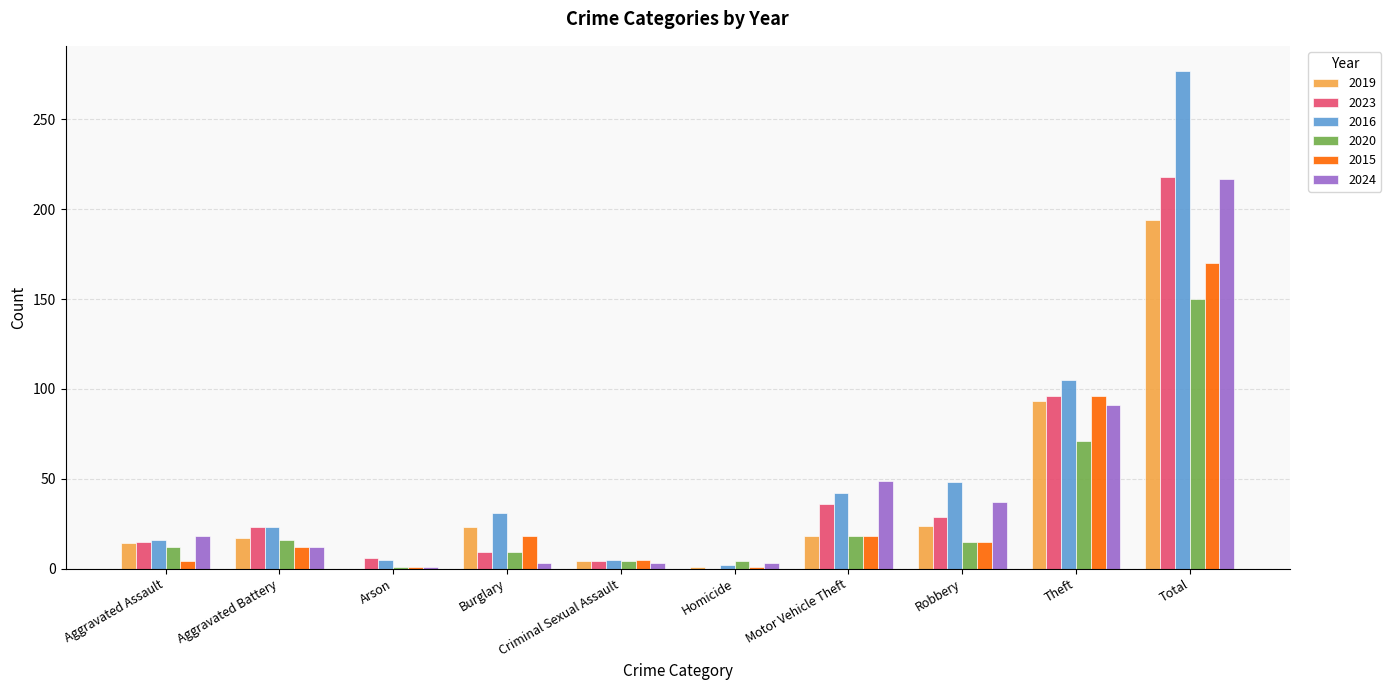

How many groups of bars are there?

10